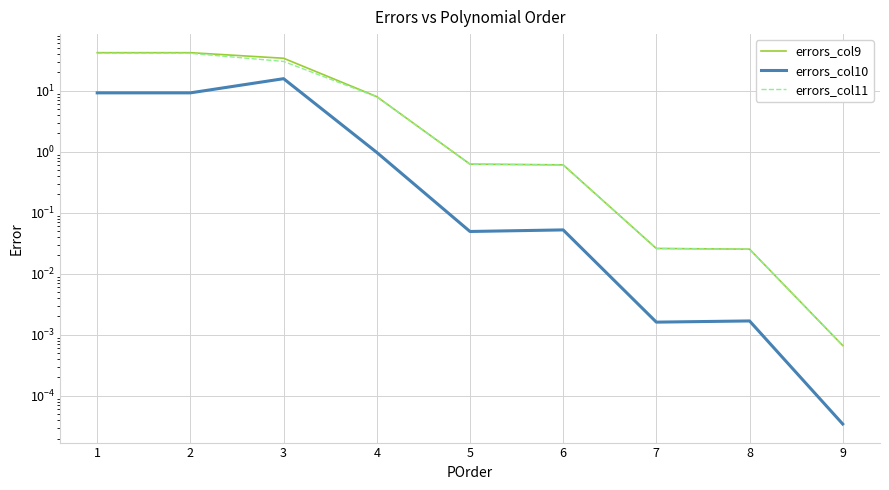

The errors_col11 series shows 11.3 at 4. True or false?

False